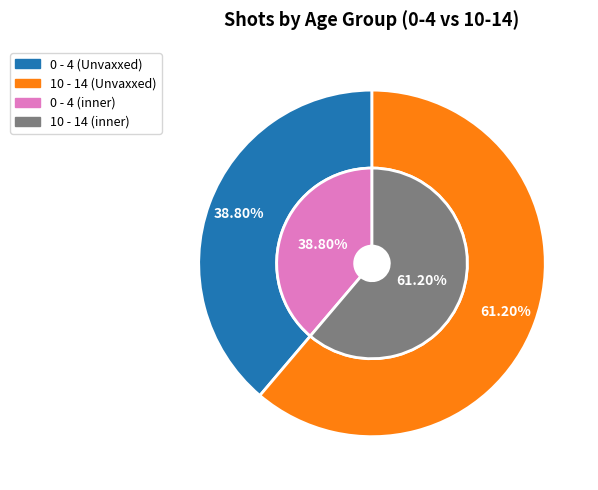

Is there any slice that represents more than half of the pie?

Yes